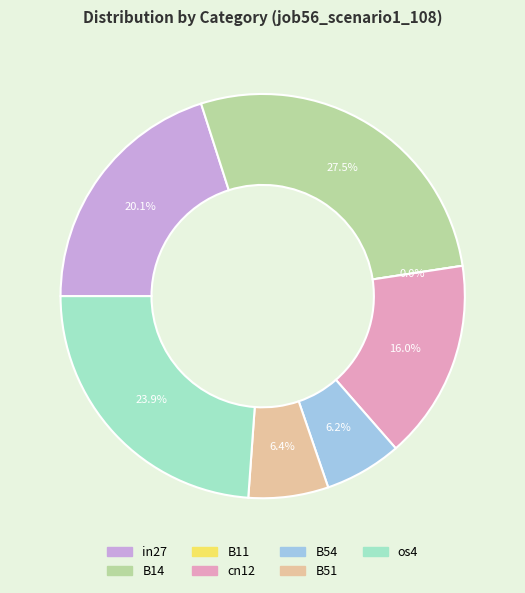

To the nearest percent, what is the difference between the B51 and B11 slice percentages?

6%